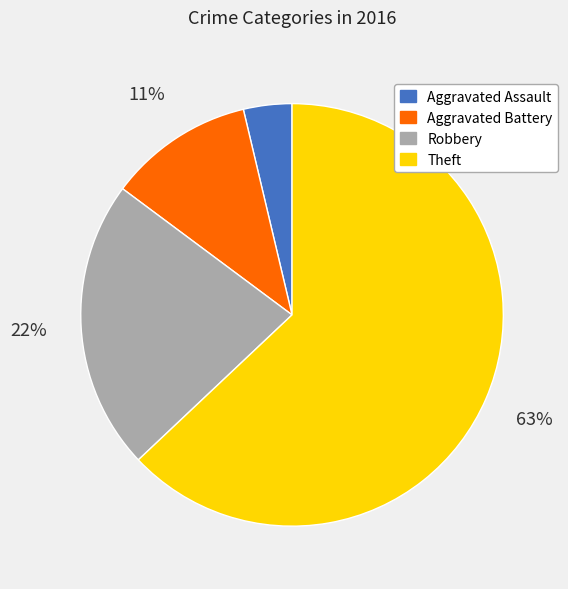

The Robbery slice represents 22% of the pie. True or false?

True